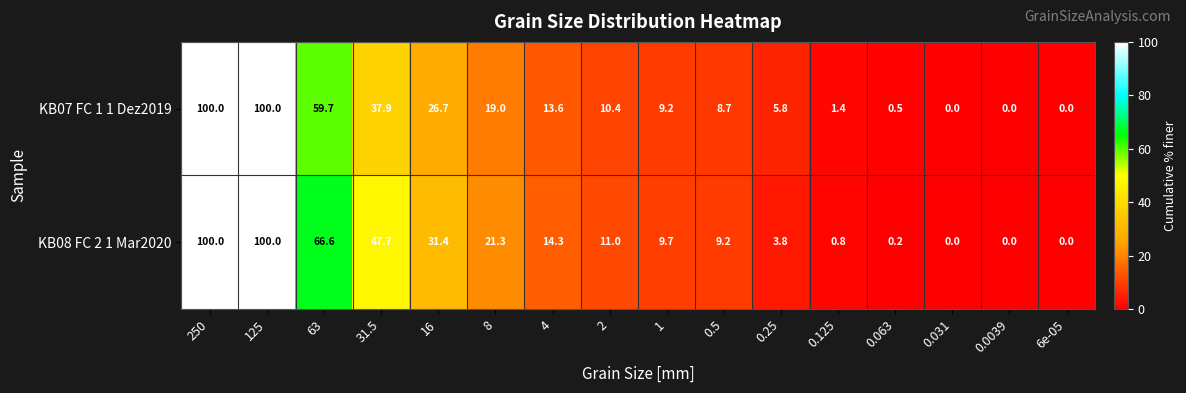

What is the approximate value of KB07 FC 1 1 Dez2019 at 250?

100.0